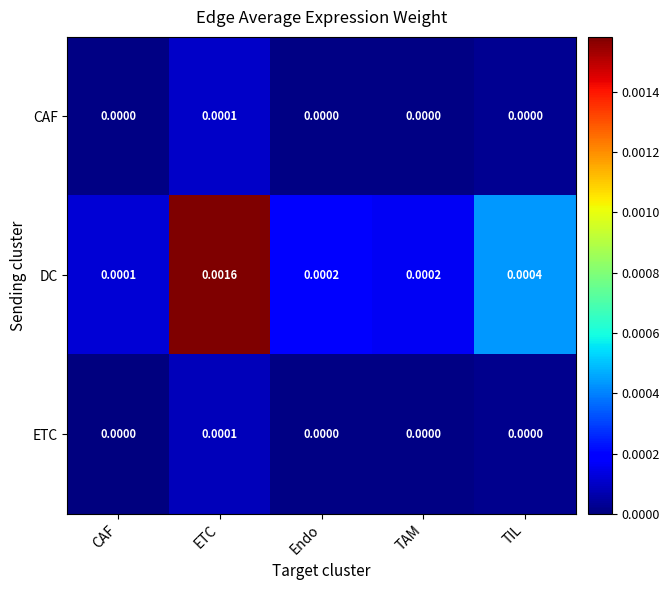

How many distinct data groups are displayed?

3